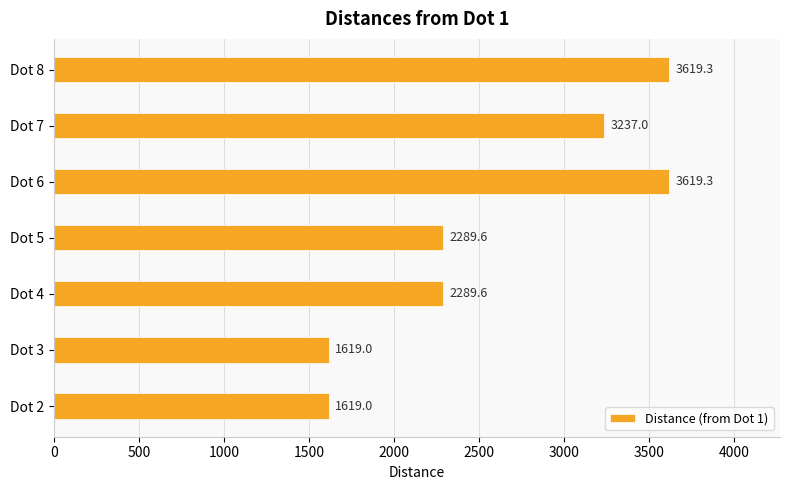

Reading bottom to top, list all the values displayed in this chart.

1619.0	1619.0	2289.6	2289.6	3619.3	3237.0	3619.3